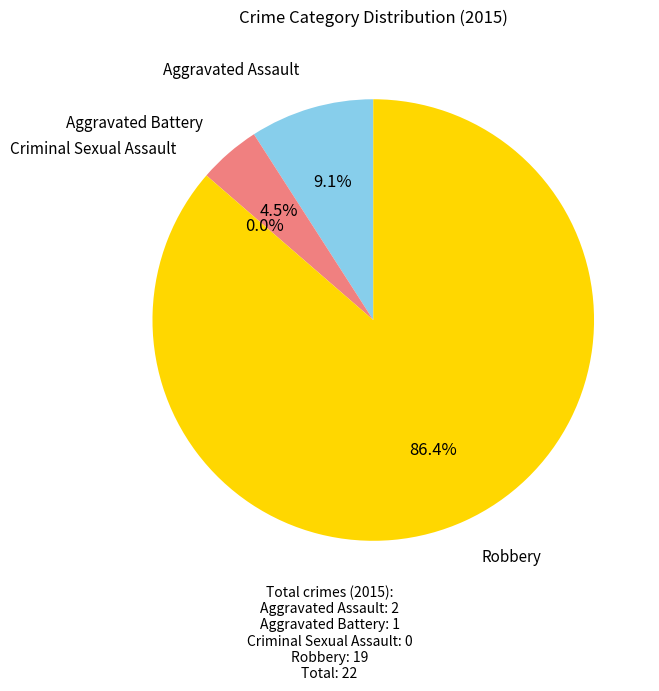

Is the sum of Criminal Sexual Assault and Robbery greater than half?

Yes